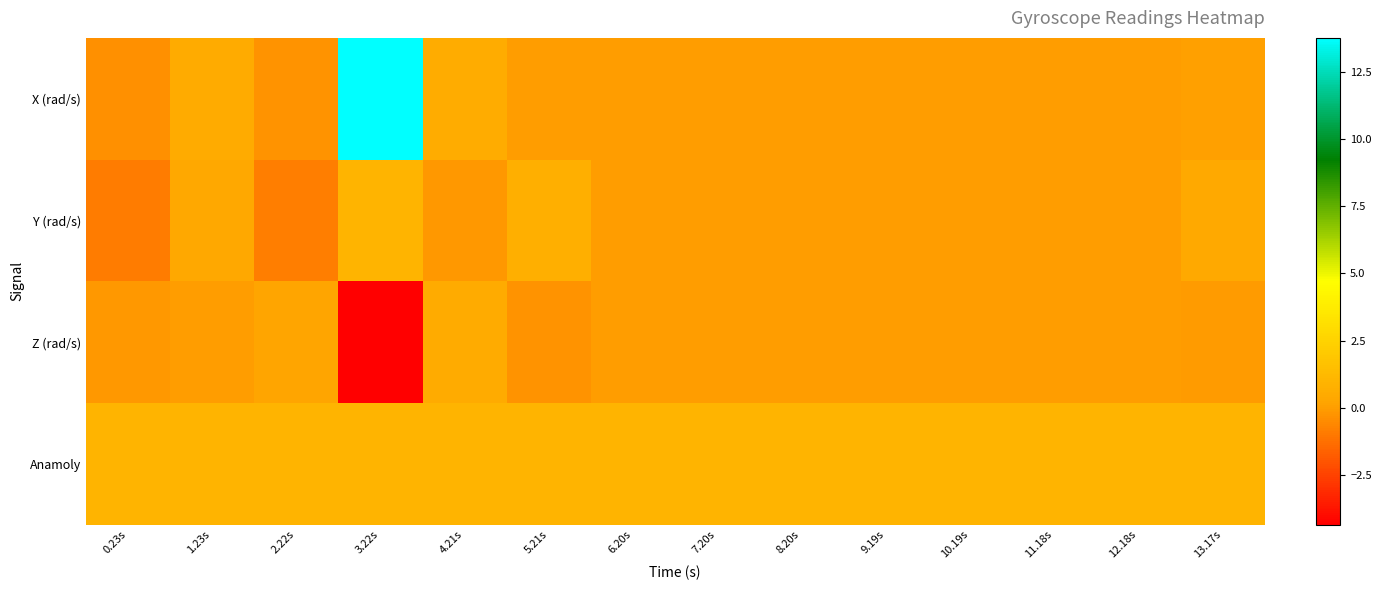

Reading right to left, extract all data points from this chart.

X (rad/s): 13.17s=0.0	12.18s=-0.0	11.18s=0.0	10.19s=0.0	9.19s=-0.0	8.20s=0.0	7.20s=0.0	6.20s=0.0	5.21s=0.0	4.21s=0.5	3.22s=13.8	2.22s=-0.3	1.23s=0.5	0.23s=-0.4
Y (rad/s): 13.17s=0.4	12.18s=0.0	11.18s=0.0	10.19s=0.0	9.19s=0.0	8.20s=-0.0	7.20s=-0.0	6.20s=0.0	5.21s=0.7	4.21s=-0.1	3.22s=1.0	2.22s=-0.9	1.23s=0.3	0.23s=-0.9
Z (rad/s): 13.17s=-0.1	12.18s=0.0	11.18s=-0.0	10.19s=-0.0	9.19s=-0.0	8.20s=0.0	7.20s=-0.0	6.20s=-0.0	5.21s=-0.3	4.21s=0.5	3.22s=-4.4	2.22s=0.2	1.23s=0.0	0.23s=-0.2
Anamoly: 13.17s=1.0	12.18s=1.0	11.18s=1.0	10.19s=1.0	9.19s=1.0	8.20s=1.0	7.20s=1.0	6.20s=1.0	5.21s=1.0	4.21s=1.0	3.22s=1.0	2.22s=1.0	1.23s=1.0	0.23s=1.0